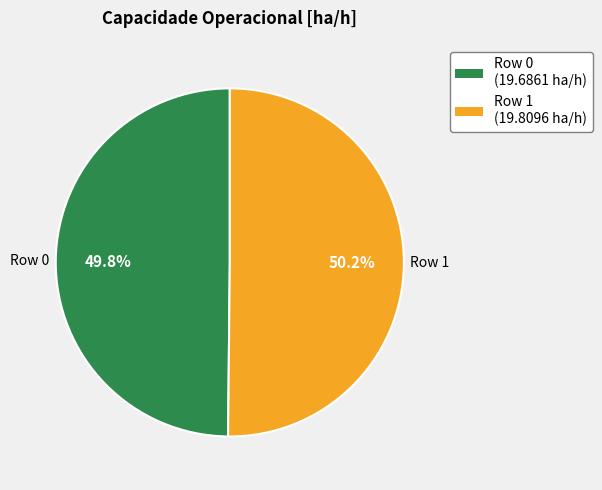

Combined, do Row 0 and Row 1 account for over 50%?

Yes